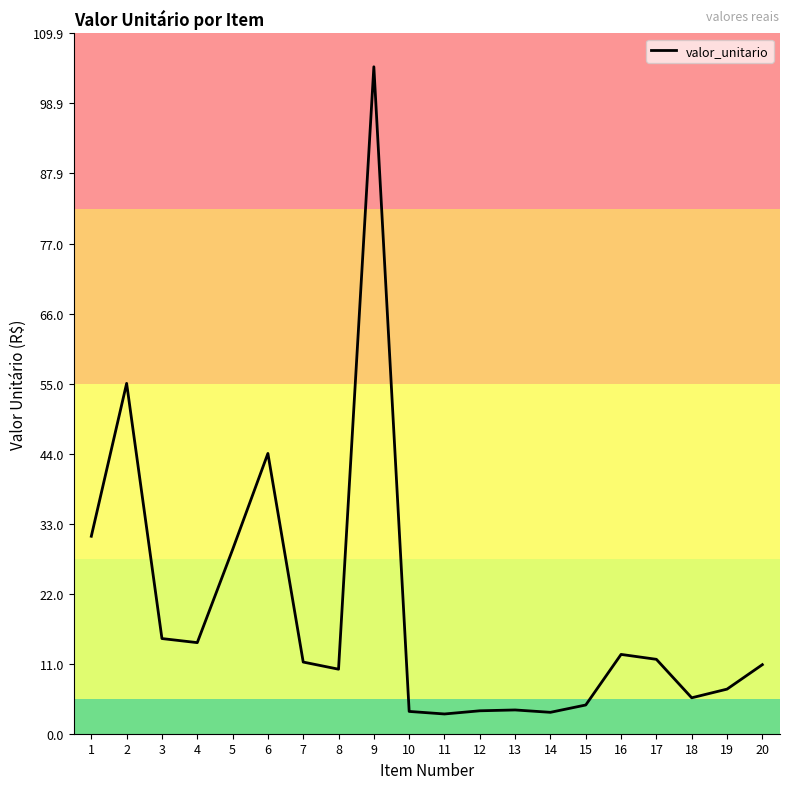

What is the difference between the values at 1 and 3?

16.1